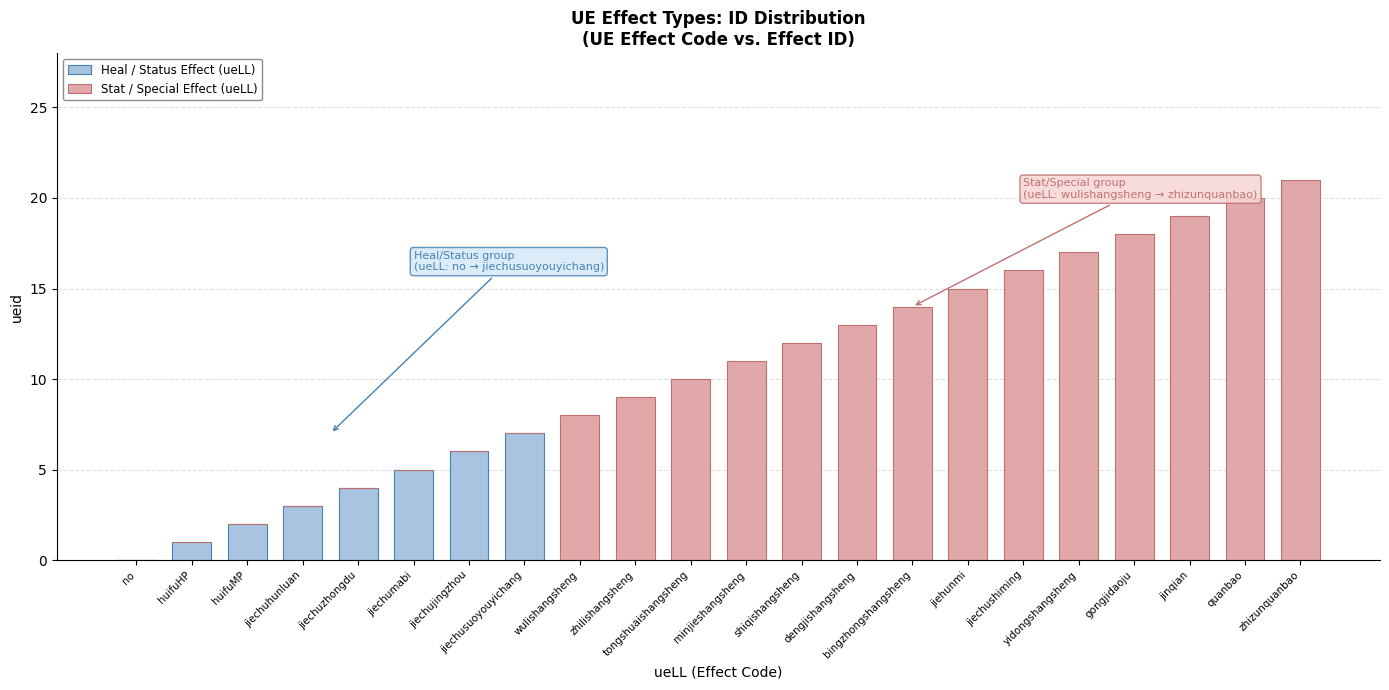

What is the sum of all Heal / Status Effect (ueLL) values?

28